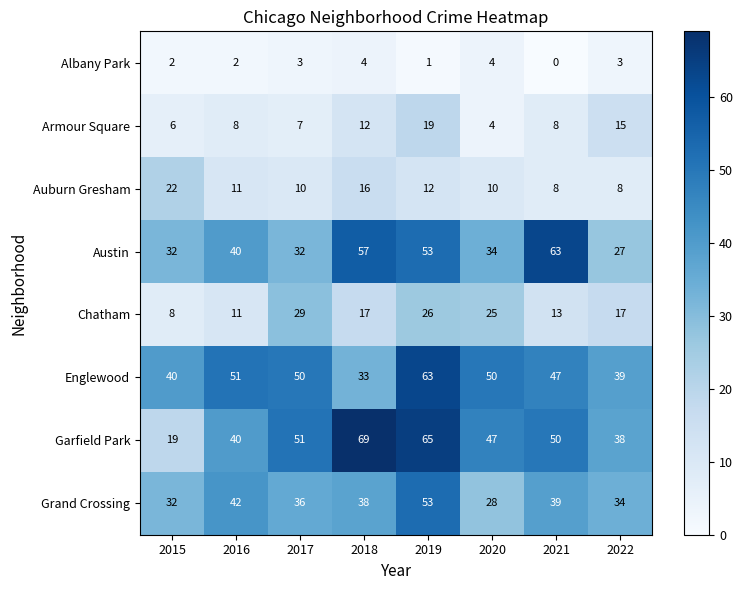

What is the total value across all series at 2017?

218